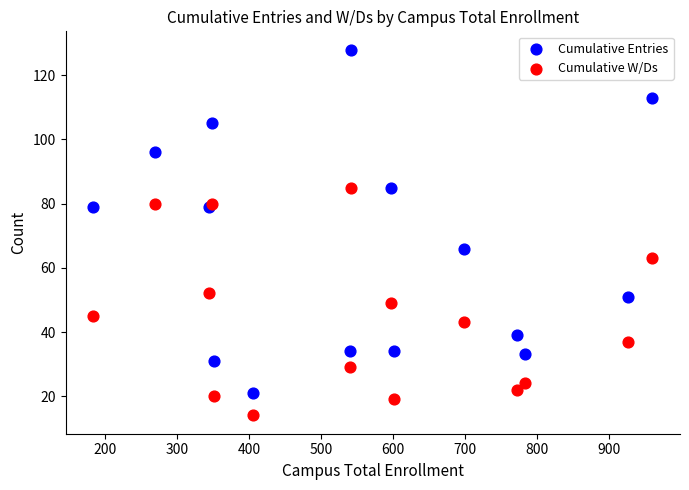

Which series reaches the maximum Y coordinate?

Cumulative Entries